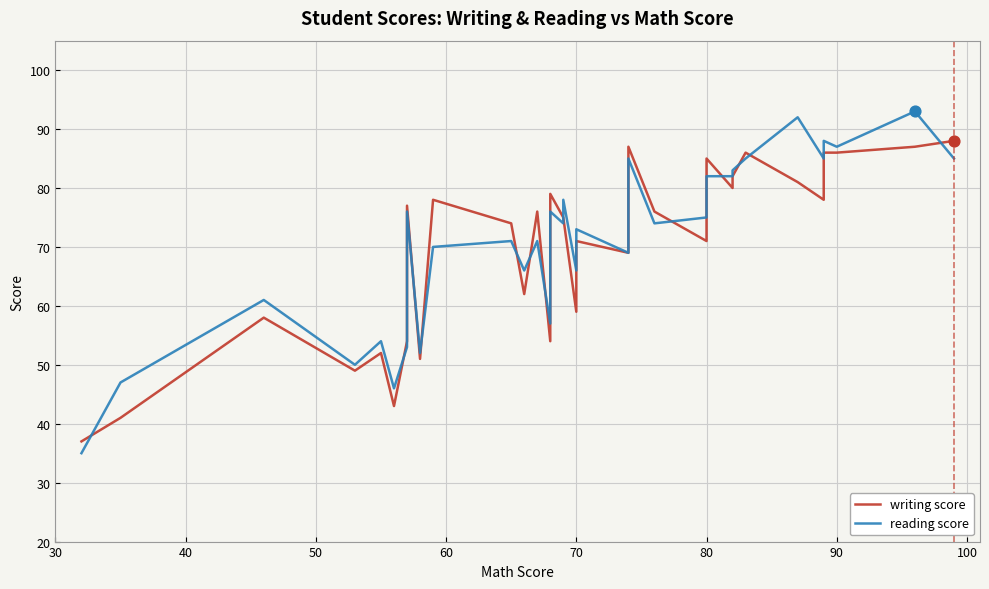

Is the value of reading score at 30 greater than the value of writing score at 25?

No